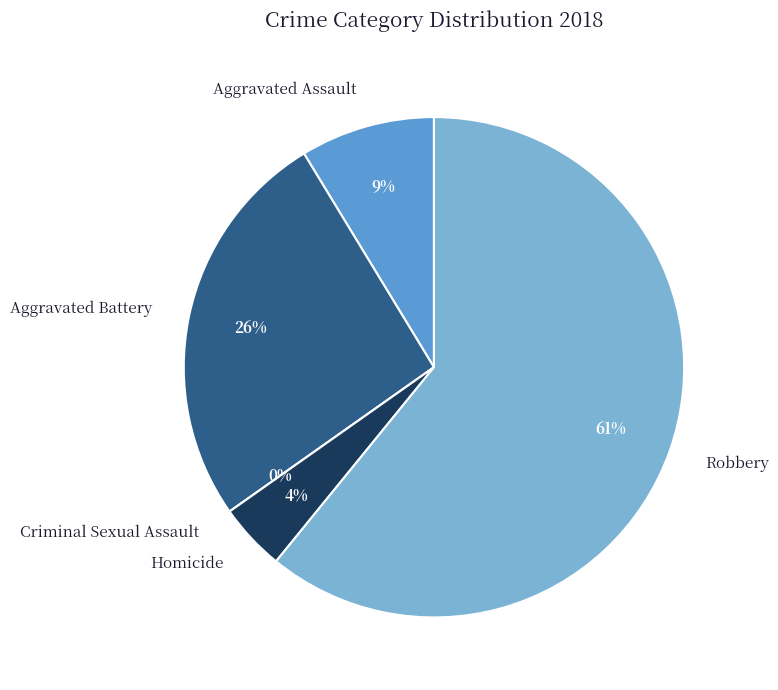

How many slices are in this pie chart?

5